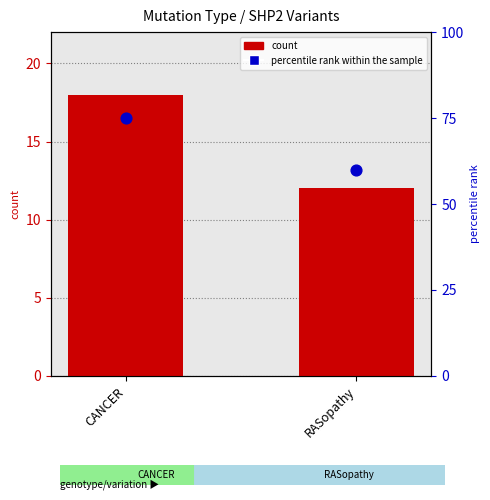

Which series has the widest spread of Y values?

percentile rank within the sample